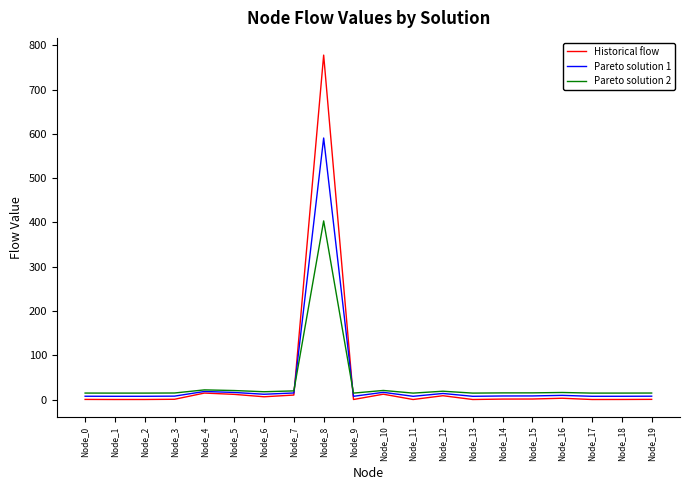

At how many categories does at least one series exceed 129?

1